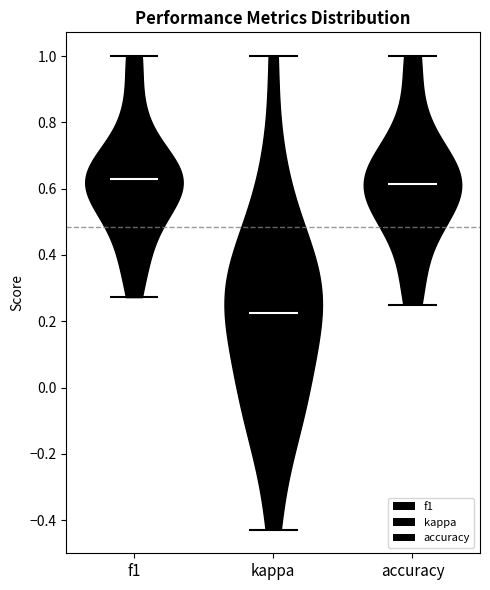

Reading left to right, read every violin against the y-axis: where its median line is, and the lowest and highest points it reaches. The values are not printed on the chart, so give them approximately, as read against the axis.

f1: median line 0.64, lowest point 0.28, highest point 1.00
kappa: median line 0.22, lowest point -0.42, highest point 1.00
accuracy: median line 0.62, lowest point 0.26, highest point 1.00